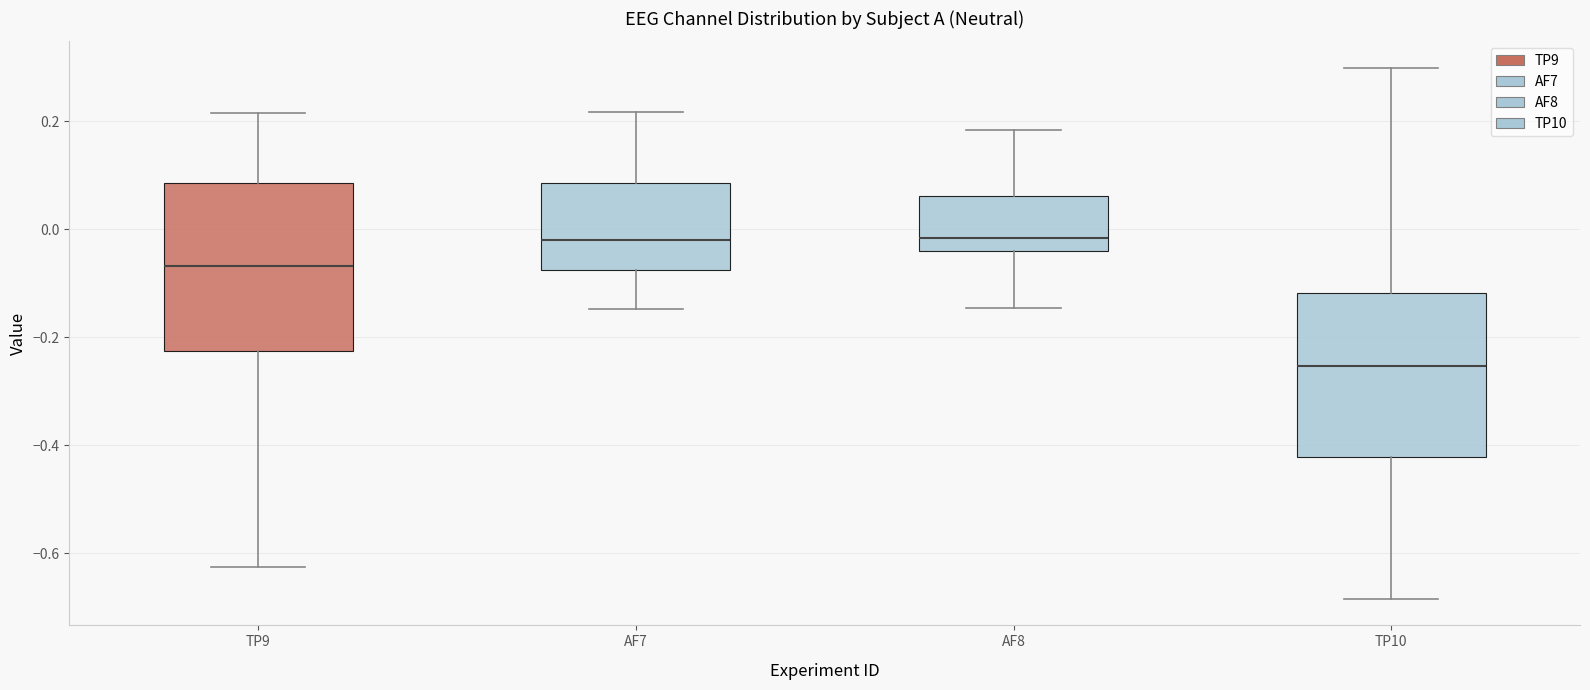

Reading left to right, transcribe this box plot: for each box, give where its median line is, the range the box spans, and where its two whiskers end, as read against the y-axis. The values are not printed on the chart, so give them approximately, as read against the axis.

TP9: median -0.06, box -0.22 to 0.08, whiskers -0.62 to 0.22
AF7: median -0.02, box -0.08 to 0.08, whiskers -0.14 to 0.22
AF8: median -0.02, box -0.04 to 0.06, whiskers -0.14 to 0.18
TP10: median -0.26, box -0.42 to -0.12, whiskers -0.68 to 0.30